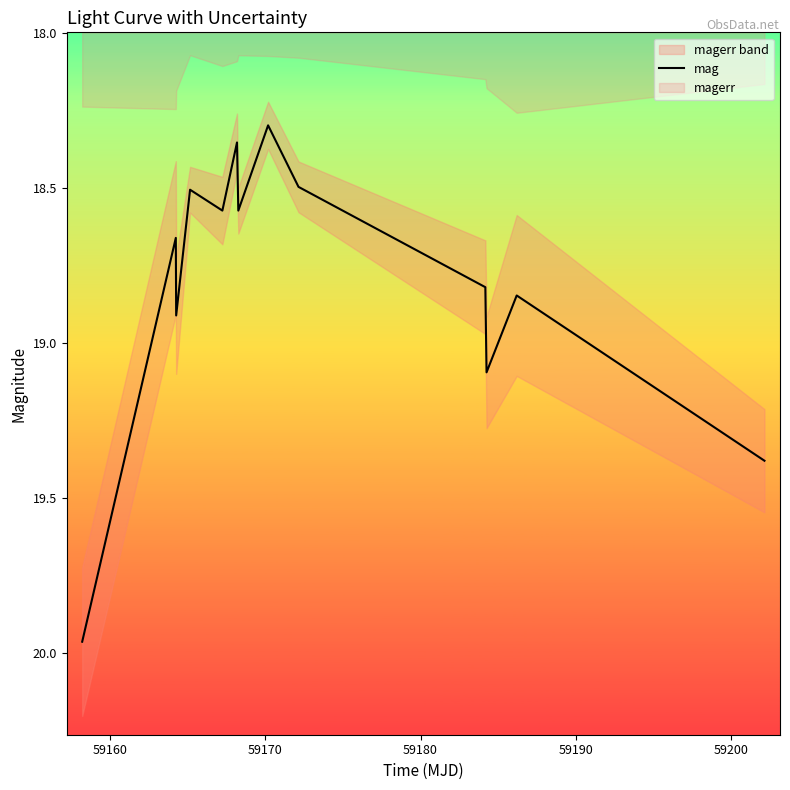

What is the minimum value for mag?

18.3